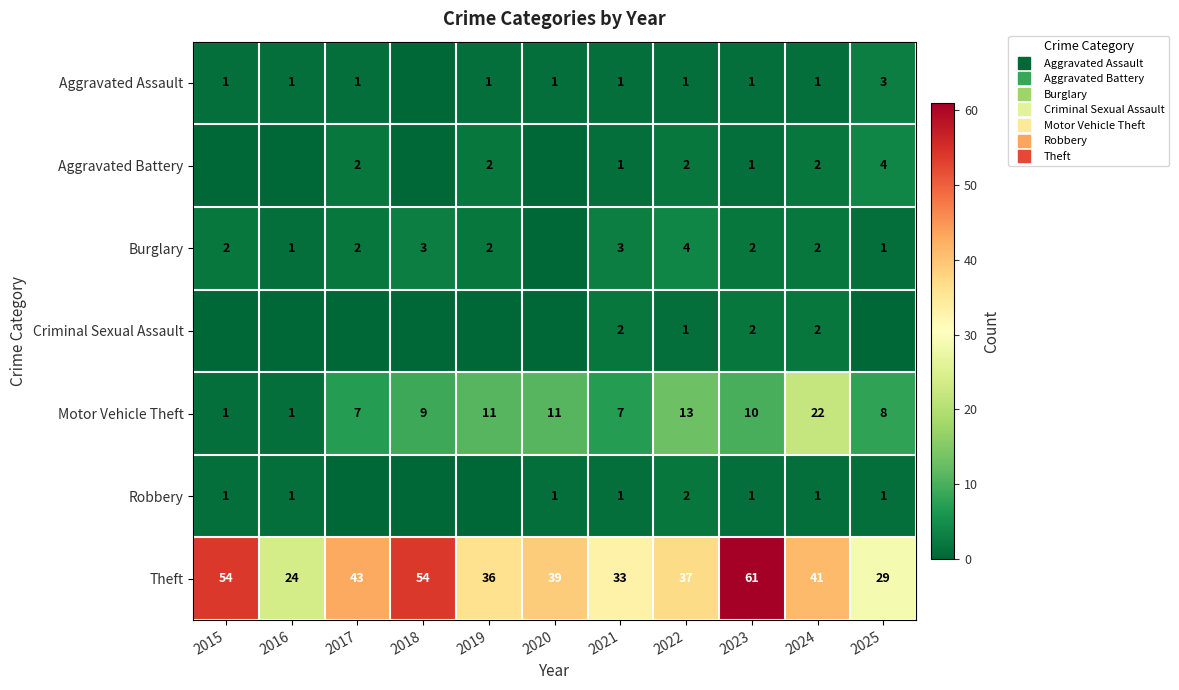

At which category is the sum across all series the highest?

2023